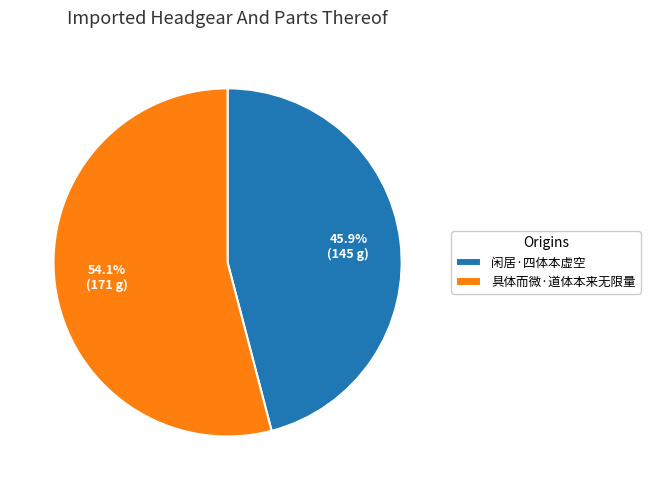

Is there any slice that represents more than half of the pie?

Yes